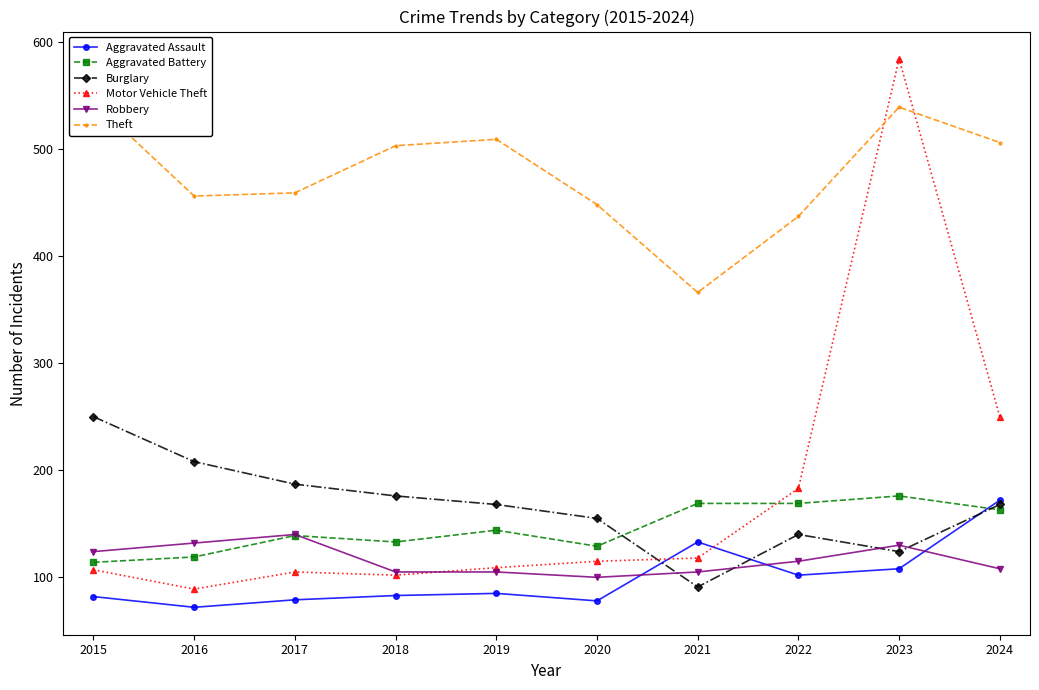

True or false: Motor Vehicle Theft has a value of 59 at 2021.

False